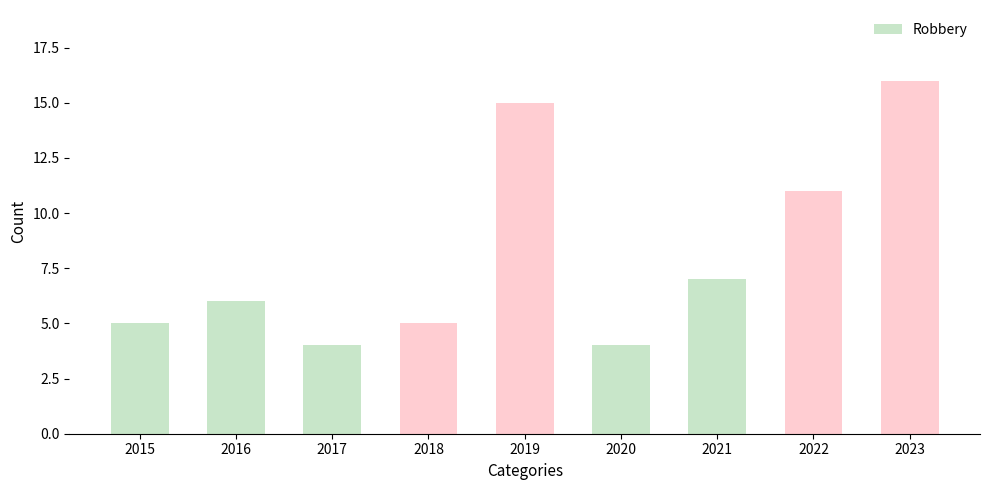

Reading left to right, what are all the values shown in this chart?

5	6	4	5	15	4	7	11	16